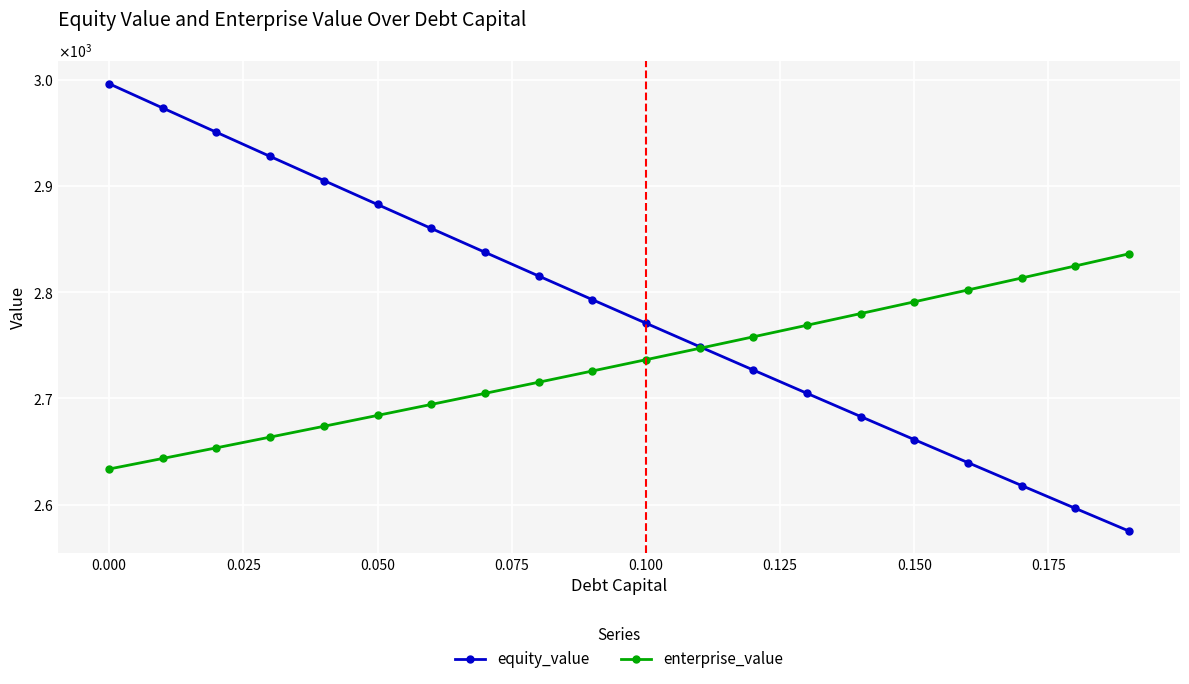

What are all the series names shown in the legend?

equity_value, enterprise_value